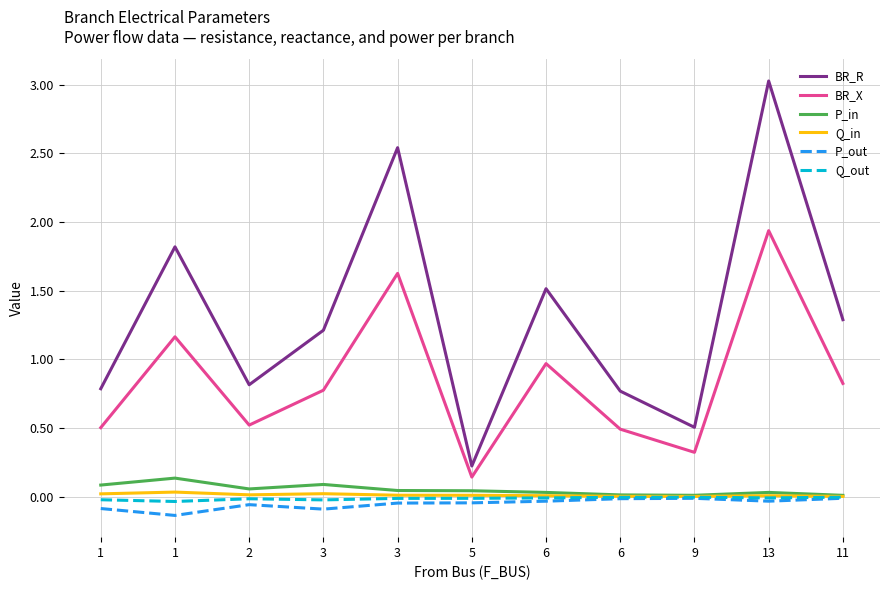

At which category does P_in reach its first local peak?

1